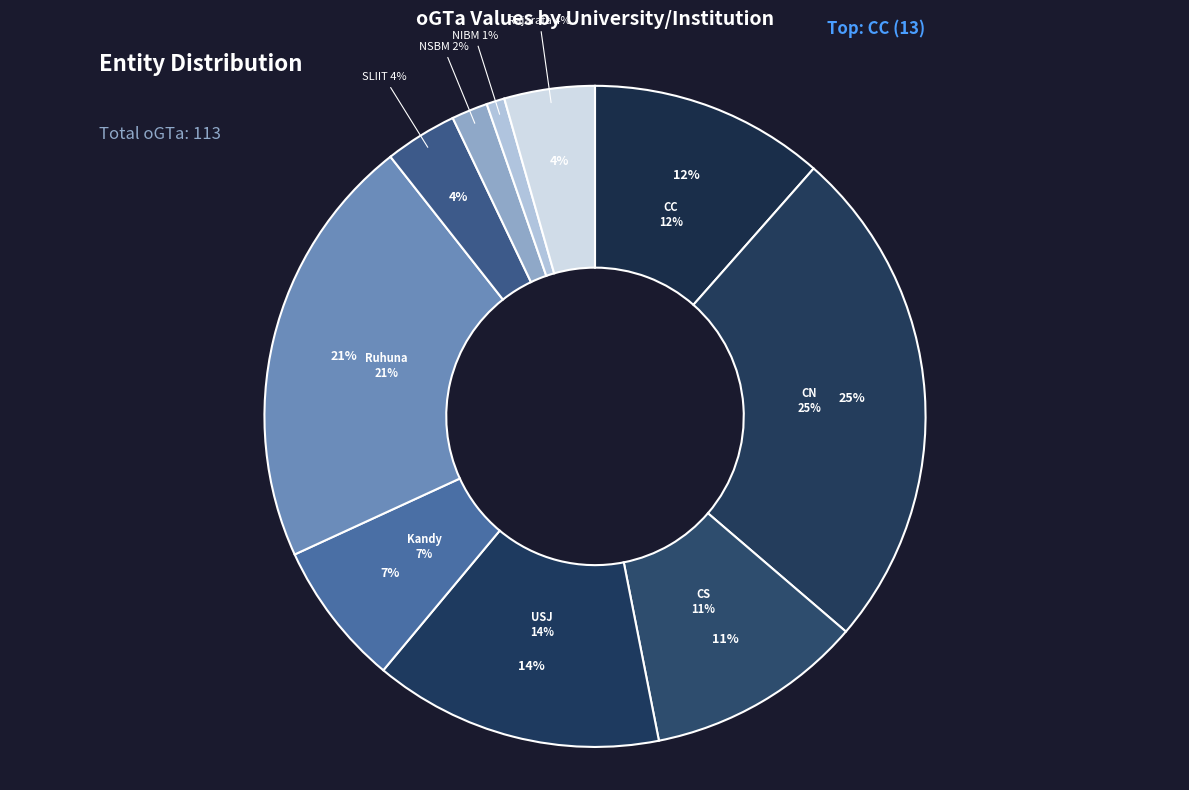

Between Rajarata and NSBM, which is larger?

Rajarata